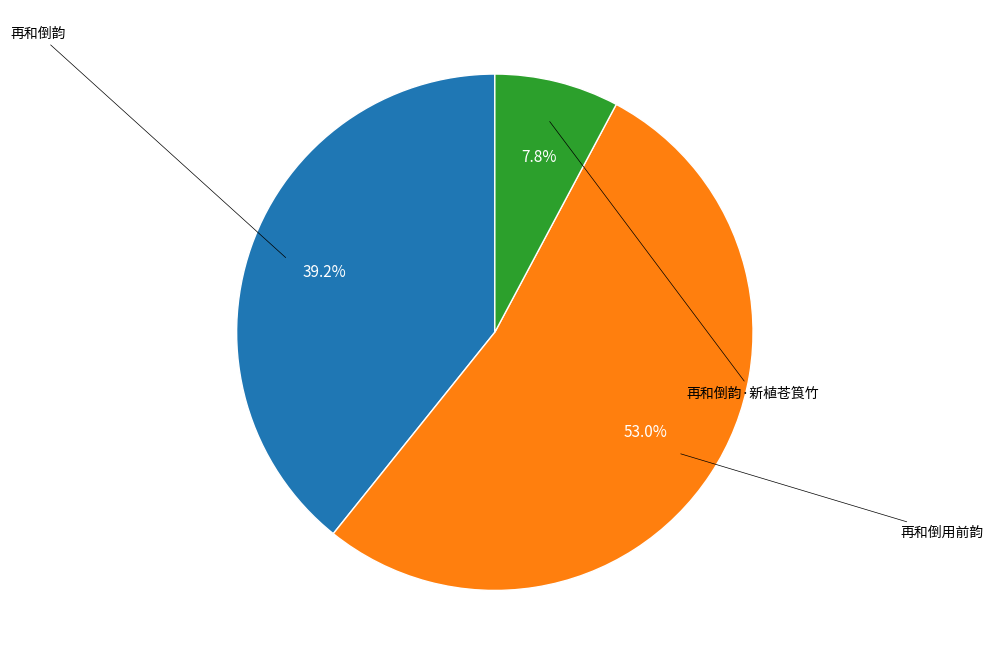

Is there any slice that represents more than half of the pie?

Yes